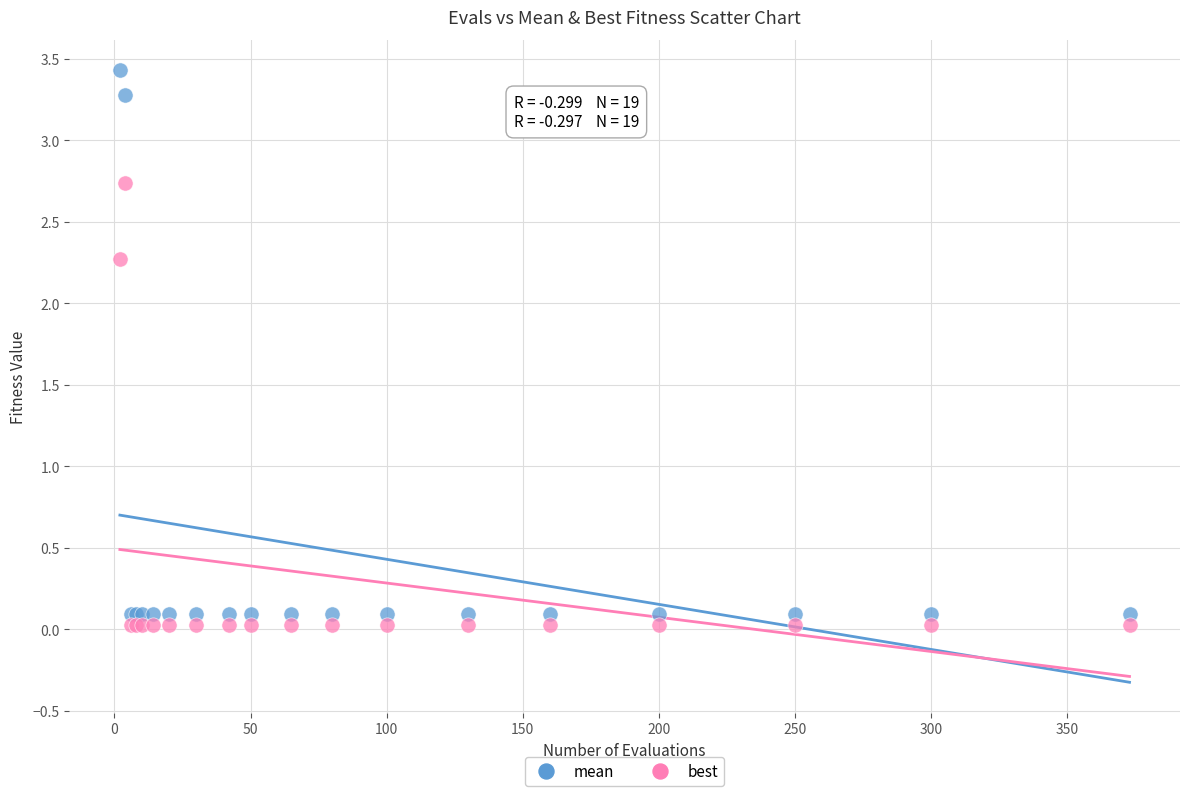

Which series contains the lowest Y value?

best